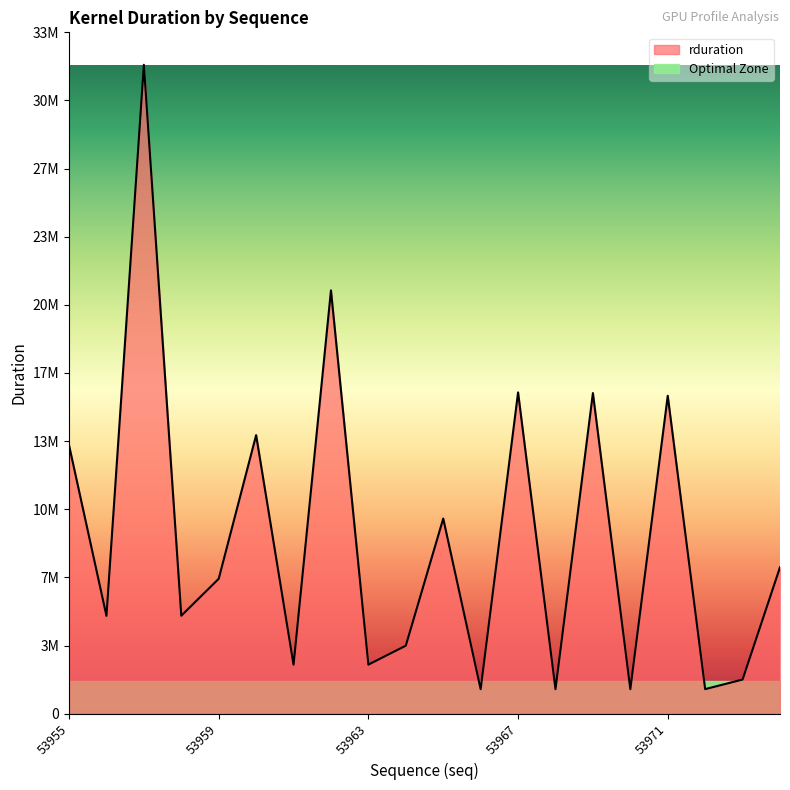

True or false: the data has more than 0 interior local peaks.

True